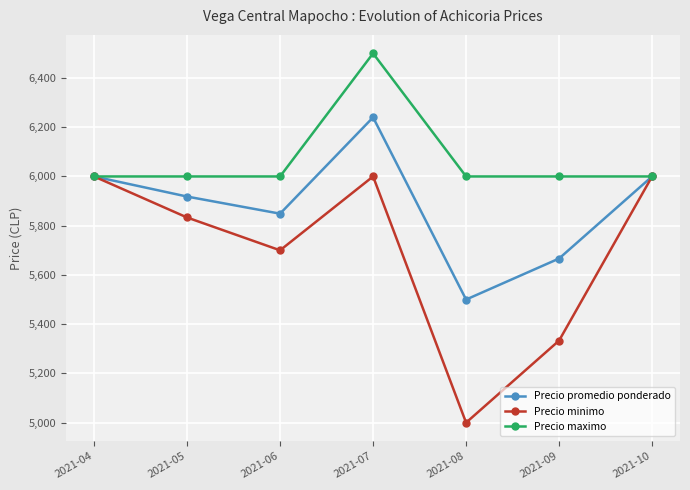

List the series in order of their overall mean, highest first.

Precio maximo, Precio promedio ponderado, Precio minimo